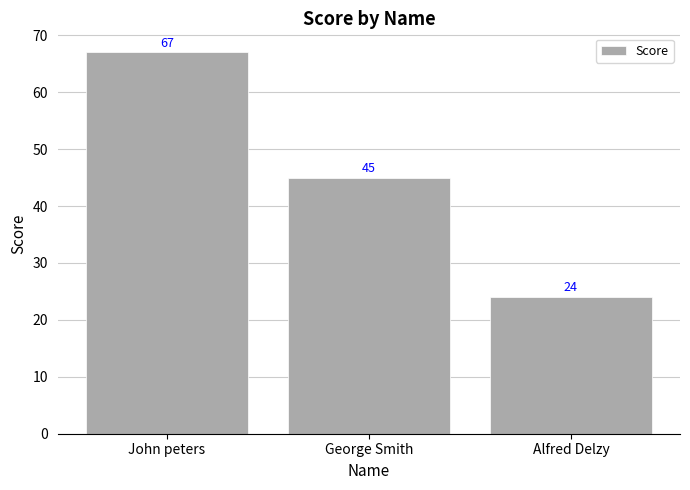

How many categories are shown in the chart?

3